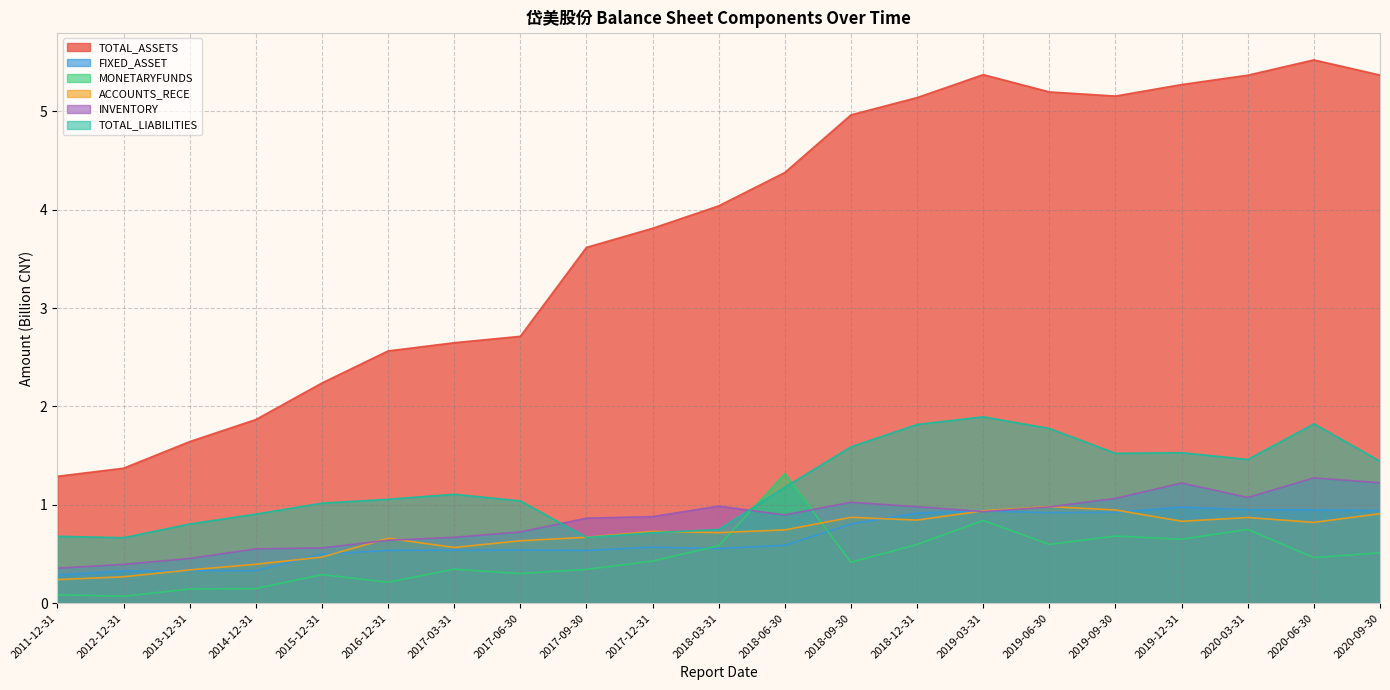

How many interior local peaks does the TOTAL_ASSETS series have?

2